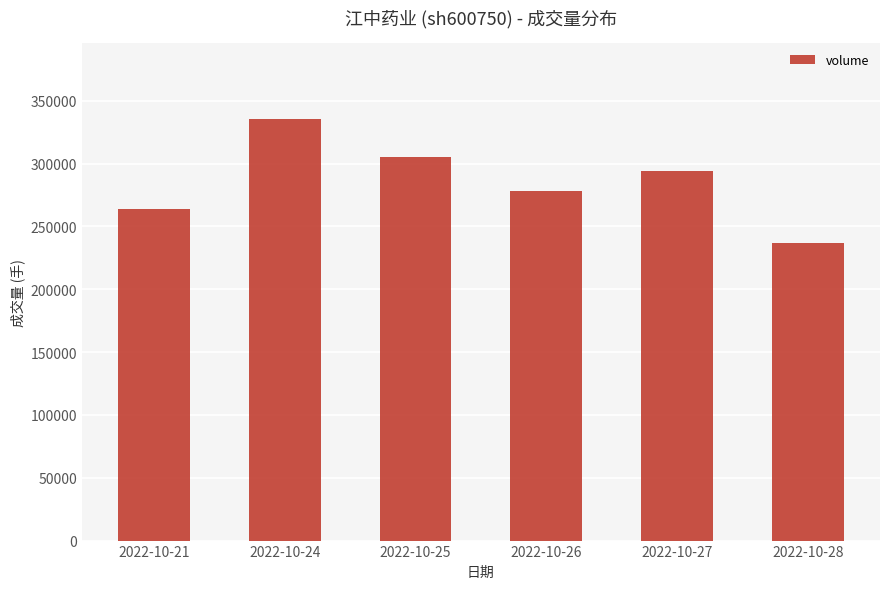

How many values are below 294355?

3